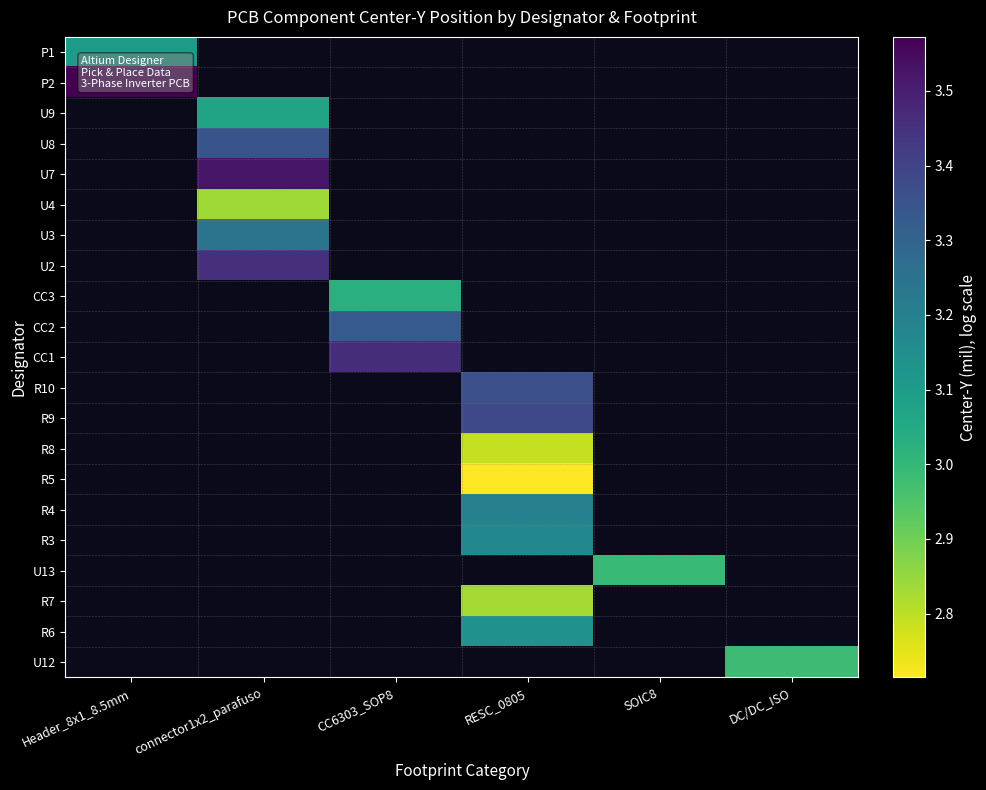

The value of R7 at RESC_0805 is 2.8. True or false?

True